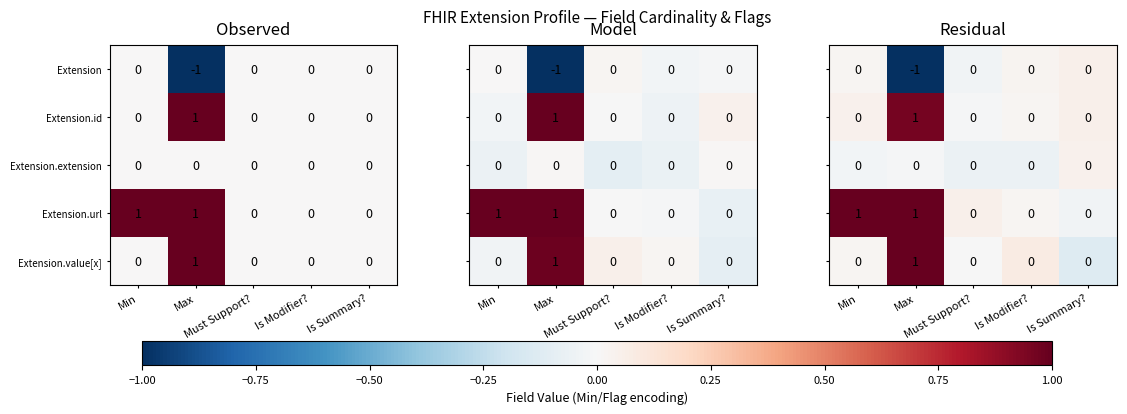

Count the Extension.id values in the range 0 to 1.

5